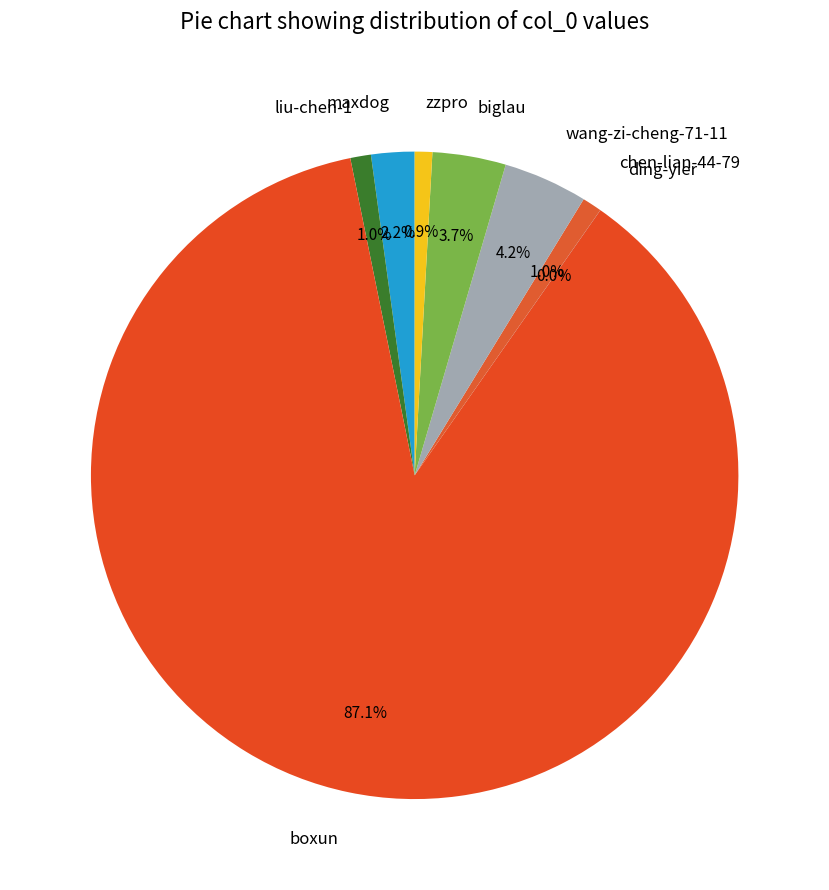

Is there a majority slice in this chart?

Yes